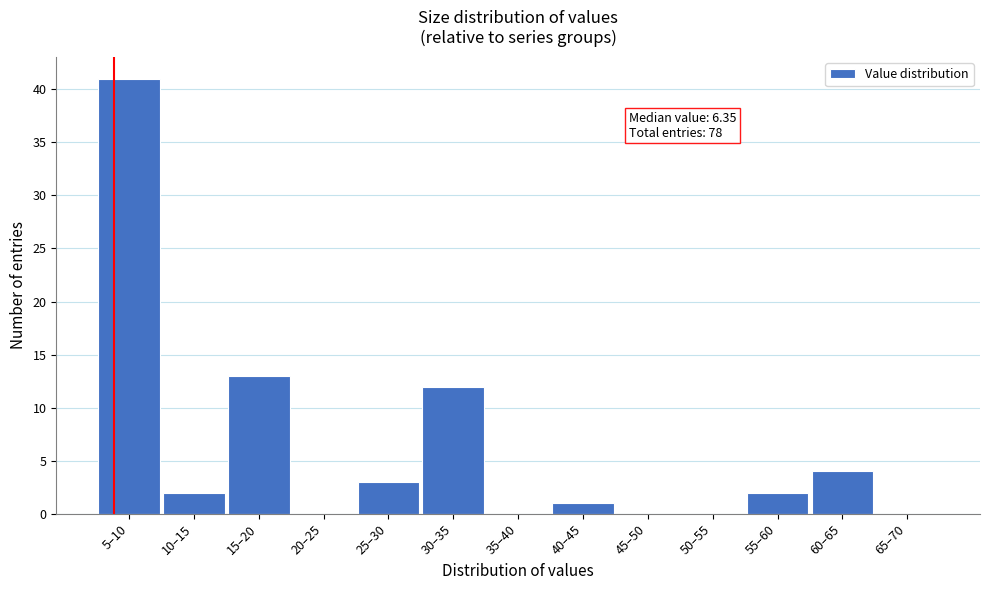

Reading left to right, what are all the values shown in this chart?

5–10=41	10–15=2	15–20=13	20–25=0	25–30=3	30–35=12	35–40=0	40–45=1	45–50=0	50–55=0	55–60=2	60–65=4	65–70=0